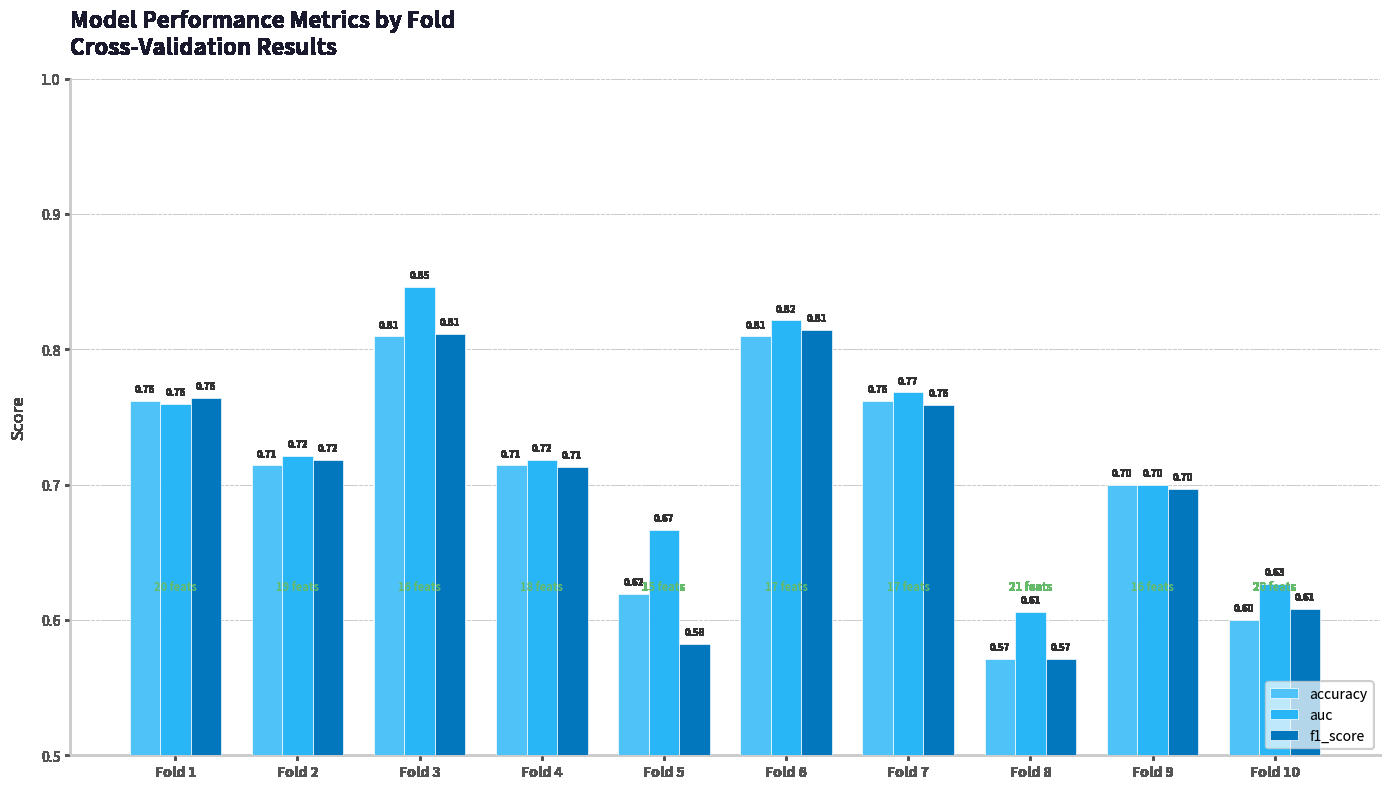

Which series changed the most between Fold 2 and Fold 4?

f1_score